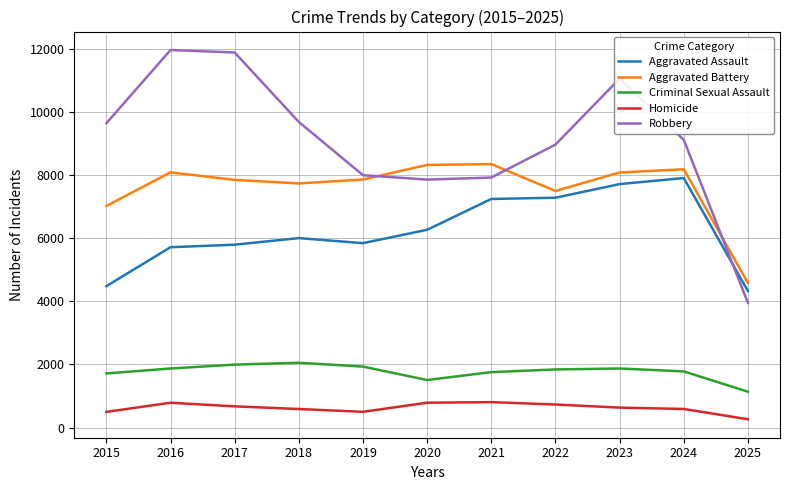

How many interior local valleys does the Robbery series have?

1